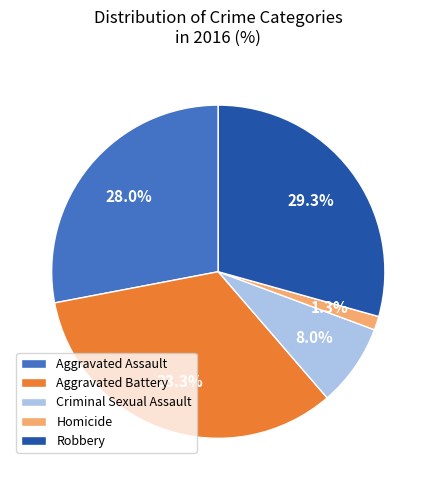

What percentage is NOT represented by Robbery?

70.7%